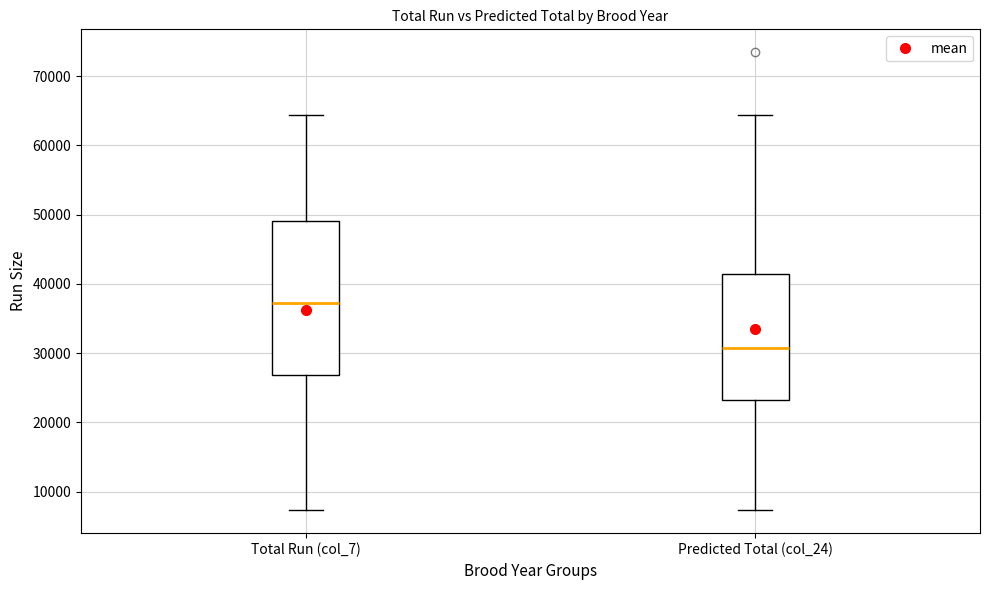

Where is the lower edge of the box for Total Run (col_7) on the y-axis? The values are not printed on the chart, so give them approximately, as read against the axis.

27000